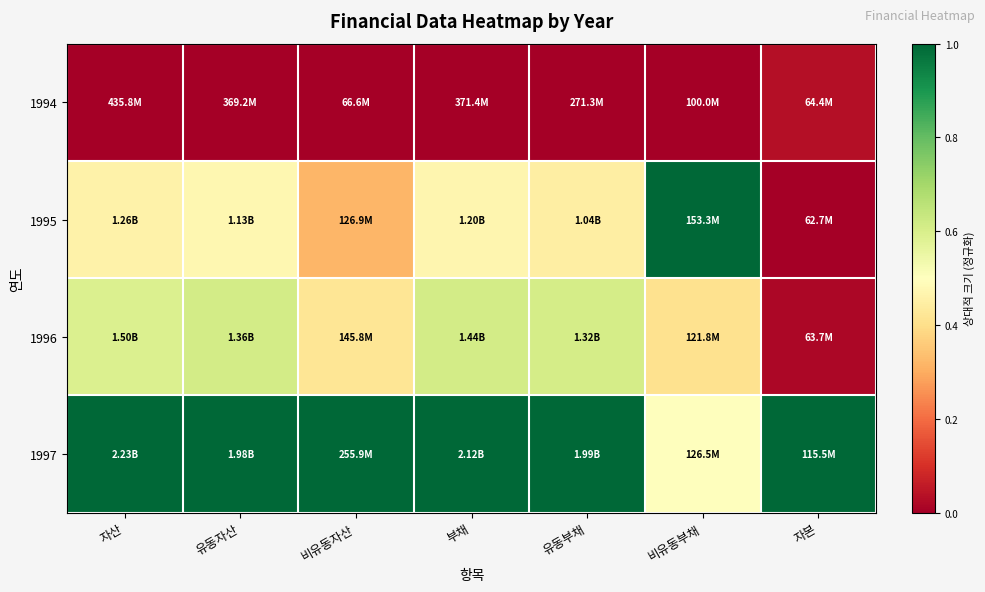

At which category is the sum across all series the highest?

유동자산